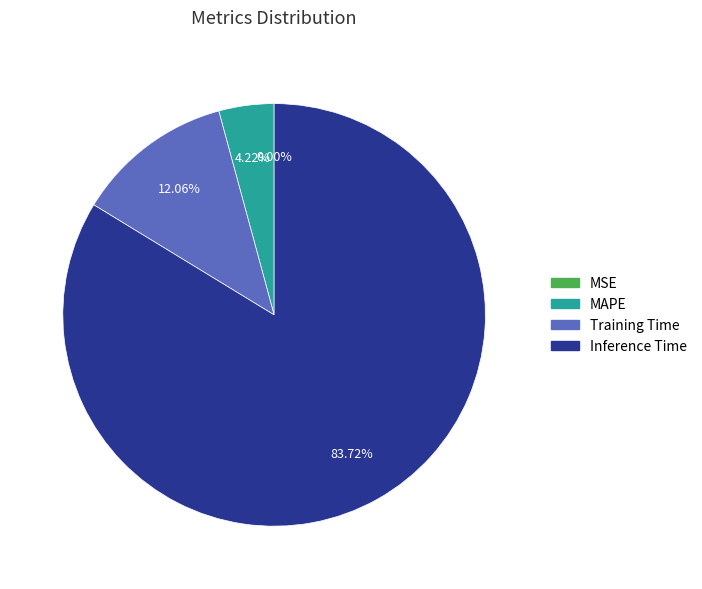

What percentage is the MAPE slice, to the nearest percent?

4%